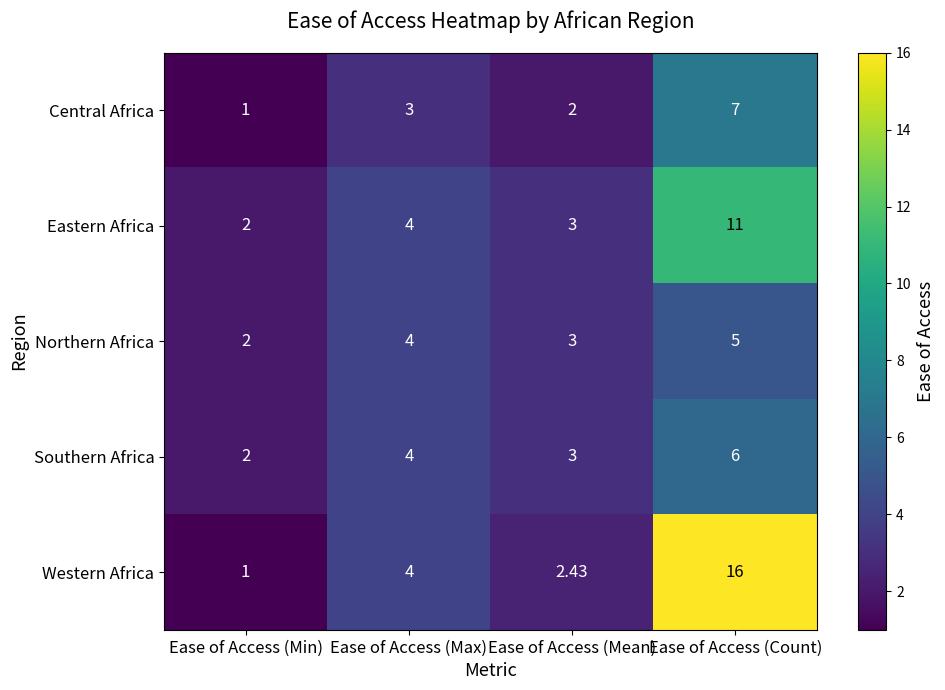

Which series changed the most between Ease of Access (Min) and Ease of Access (Max)?

Western Africa